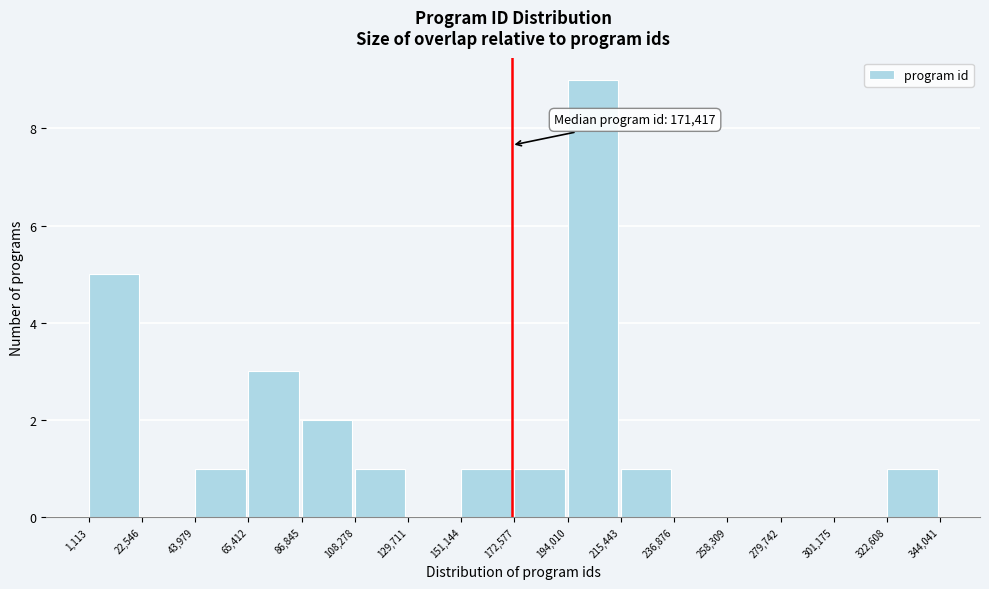

Which range on the x-axis has the tallest bar?

194,010 to 215,443